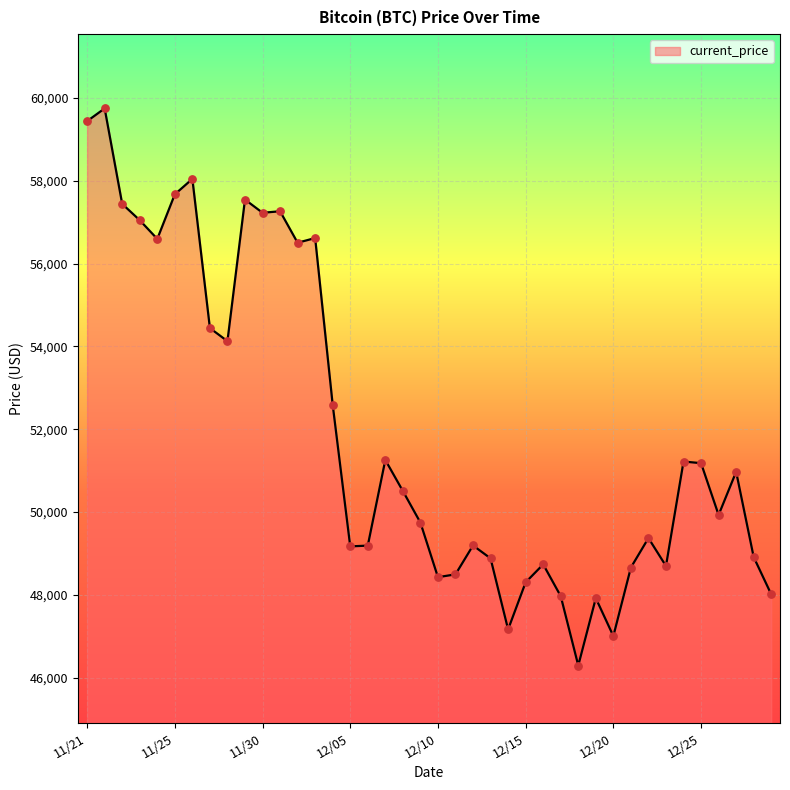

What is the difference between the maximum and minimum values?

13453